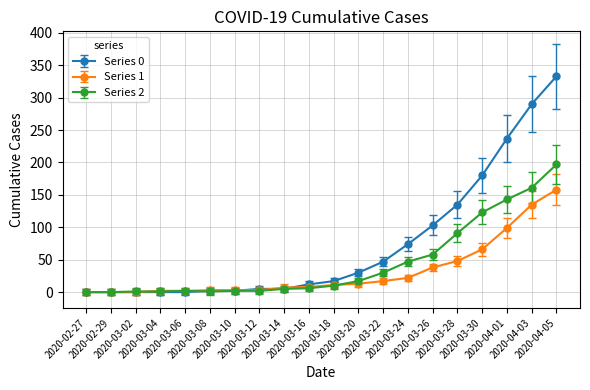

List the series in order of their overall mean, lowest first.

Series 1, Series 2, Series 0